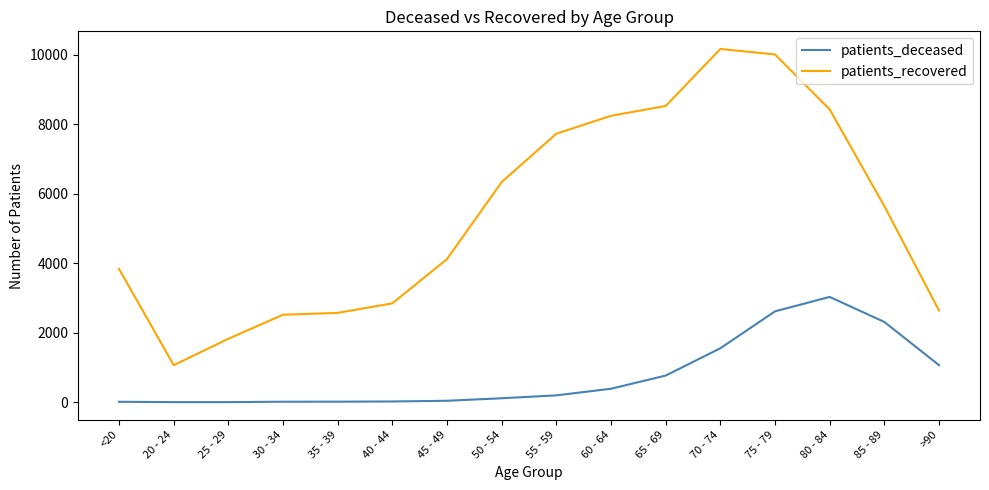

True or false: patients_recovered and patients_deceased cross at least once.

False